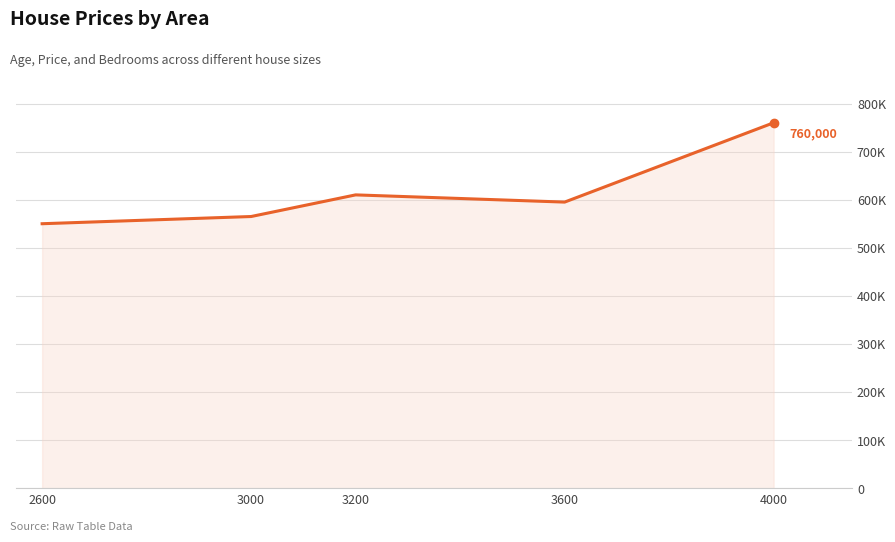

Which label corresponds to the smallest value in the chart?

2600